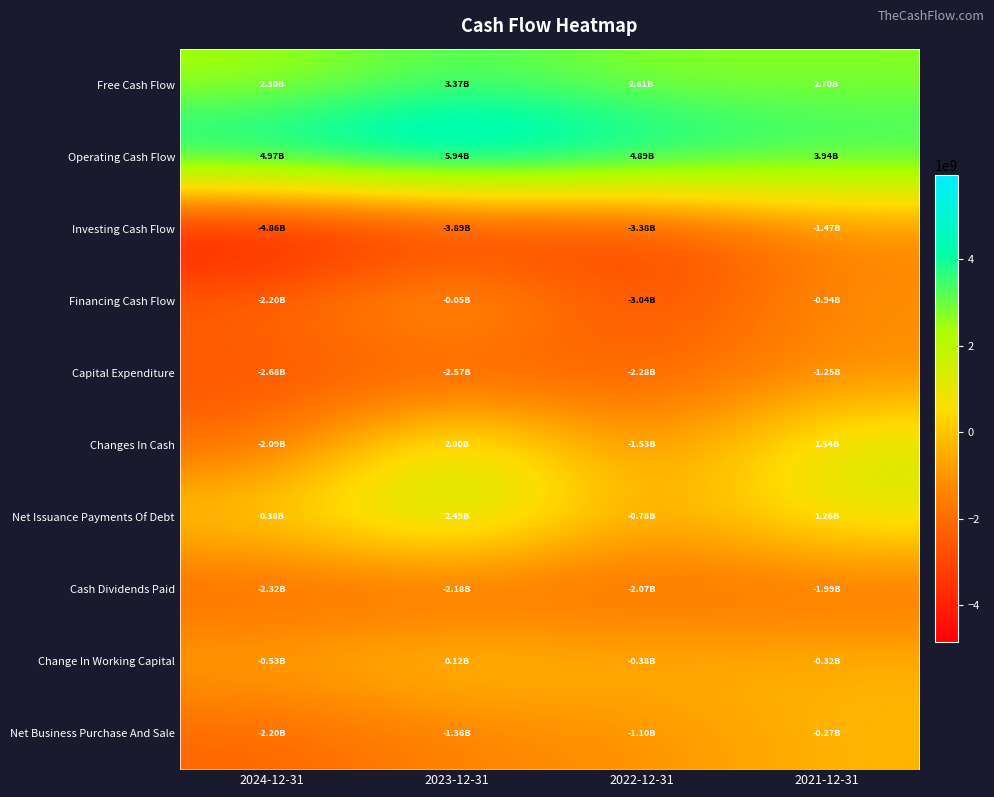

Which has a higher value, 2024-12-31 or 2022-12-31?

2022-12-31